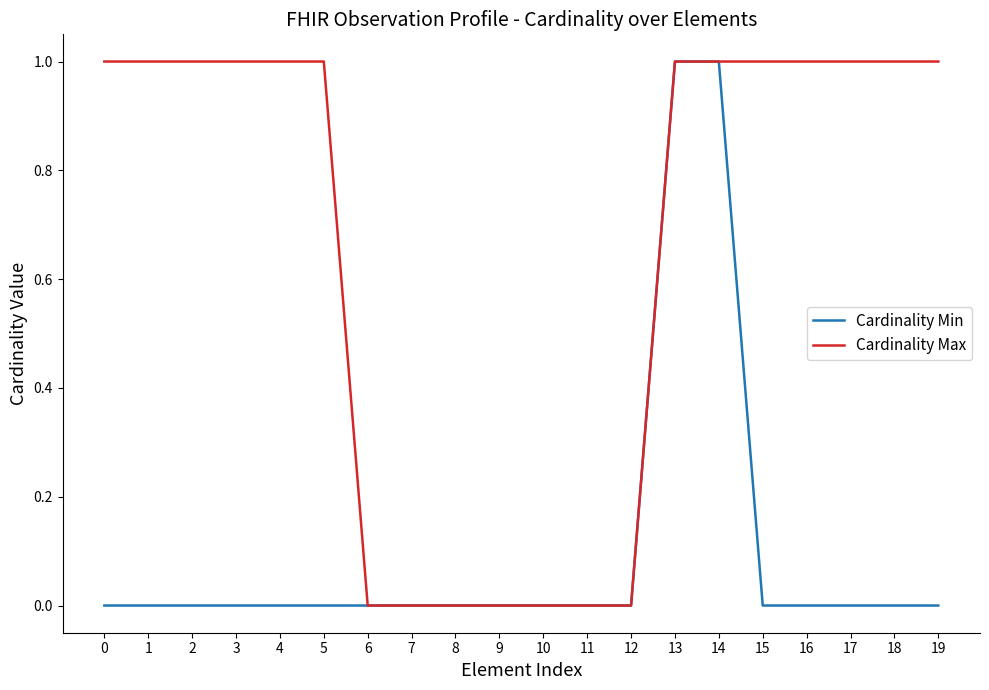

Which series changed the most between 8 and 18?

Cardinality Max